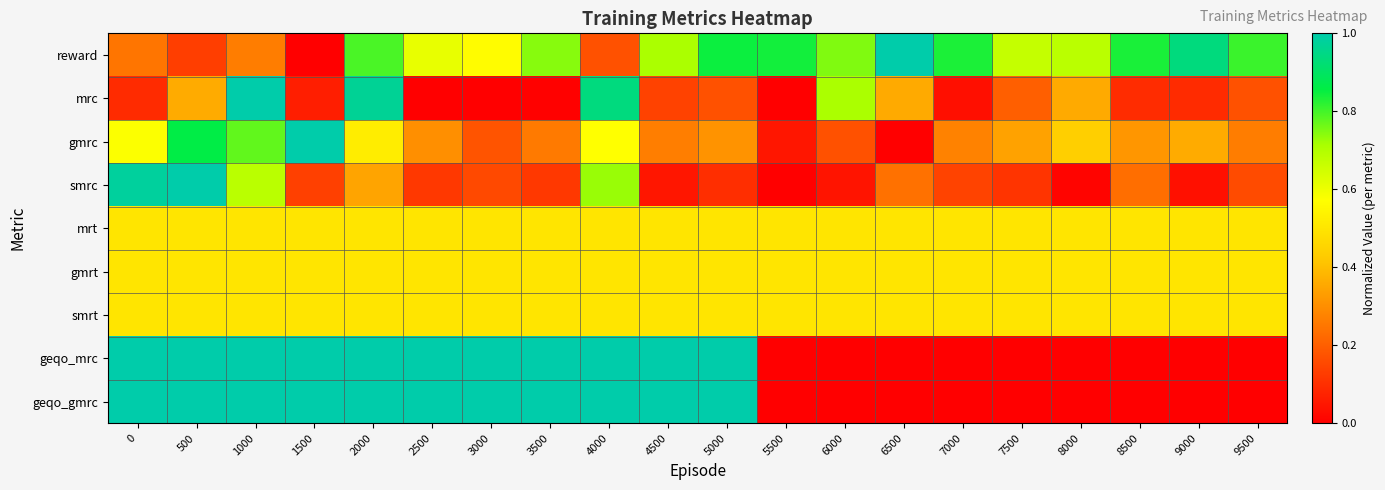

How many series are shown in this chart?

9